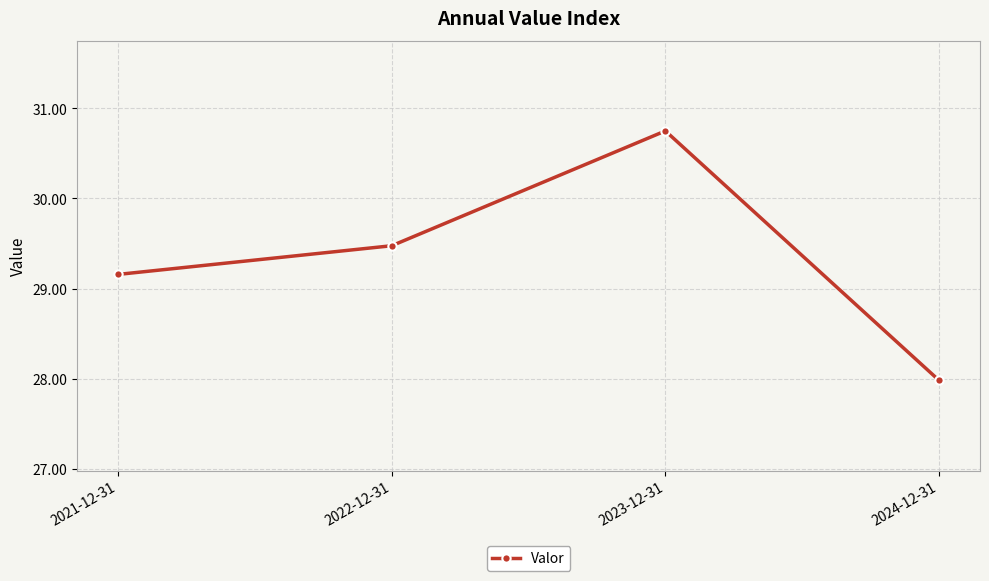

What is the ratio of the value at 2023-12-31 to the value at 2024-12-31?

1.1